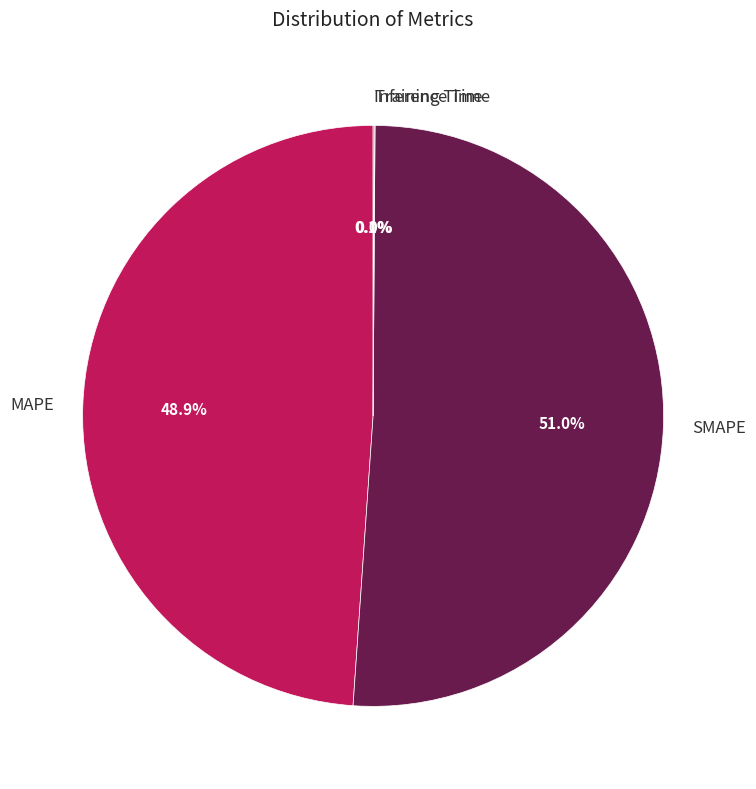

Which slice is the largest?

SMAPE